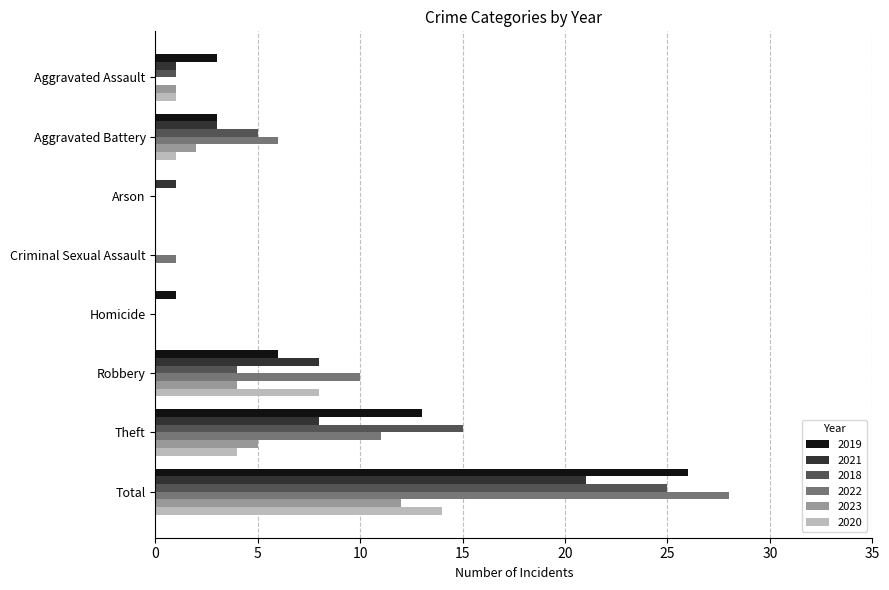

Is the value of 2018 at Robbery greater than the value of 2022 at Theft?

No